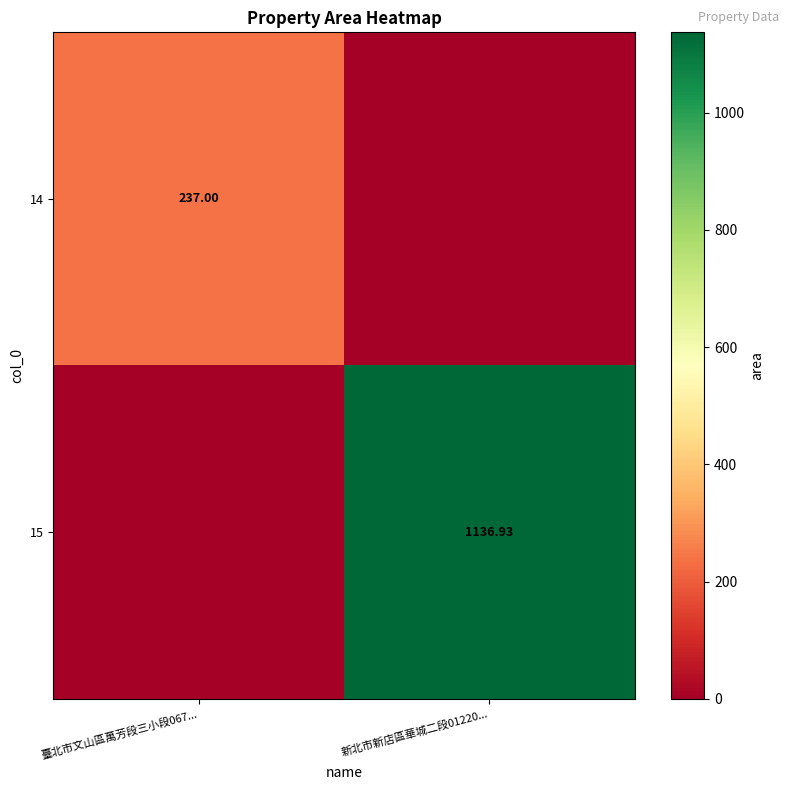

At which label does 15 first exceed 1136?

新北市新店區華城二段01220...